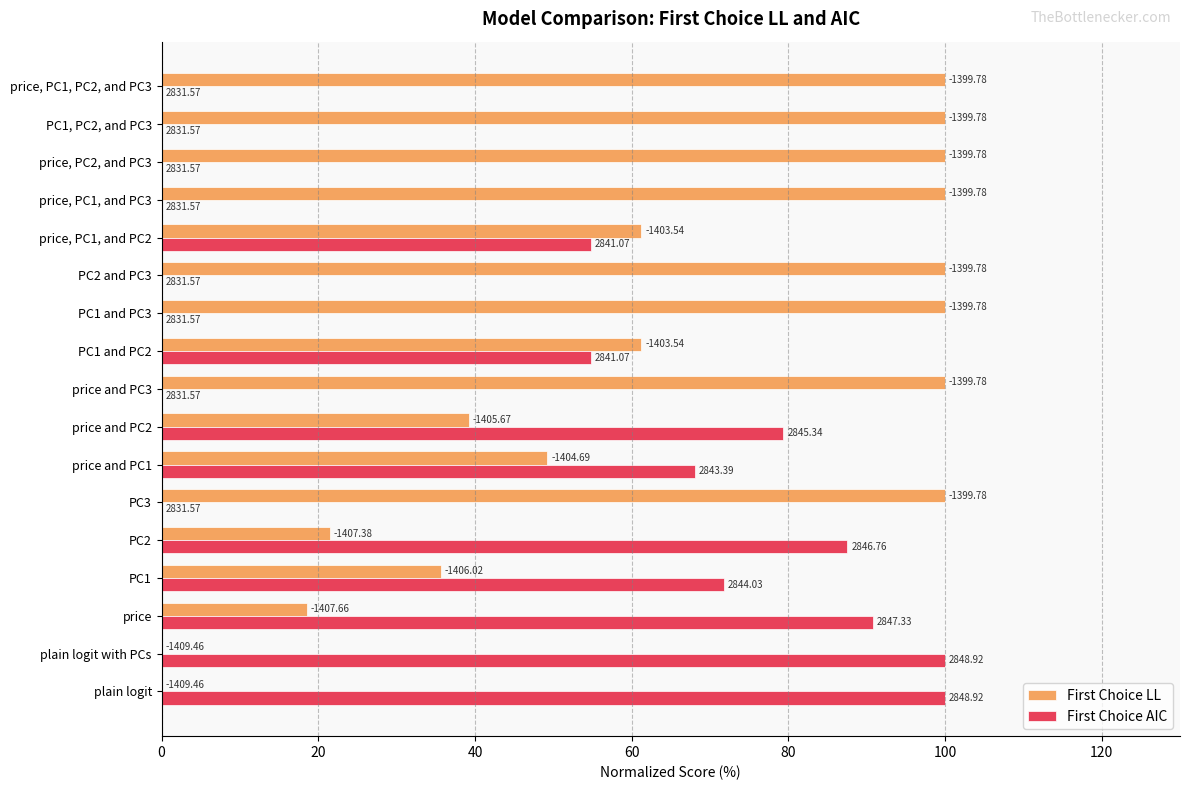

What are all the series names shown in the legend?

First Choice LL, First Choice AIC